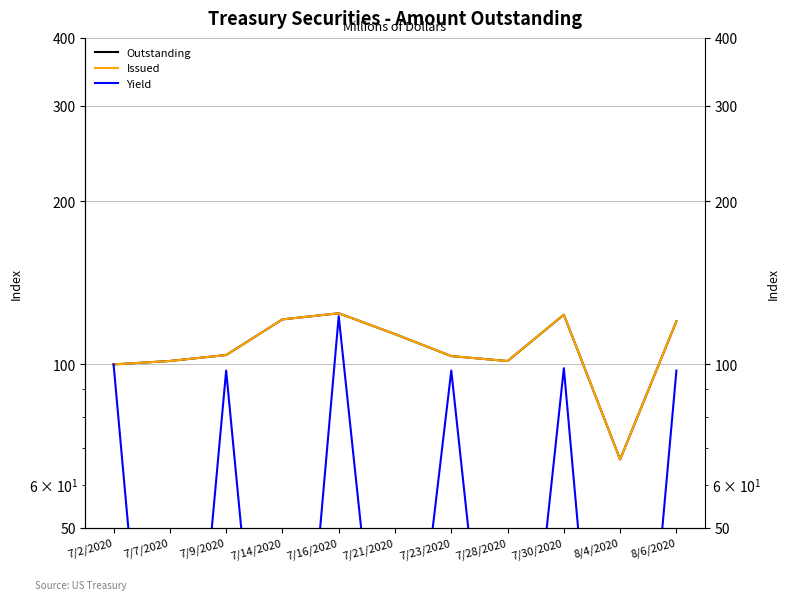

List the series in order of their peak value, highest first.

Outstanding, Issued, Yield